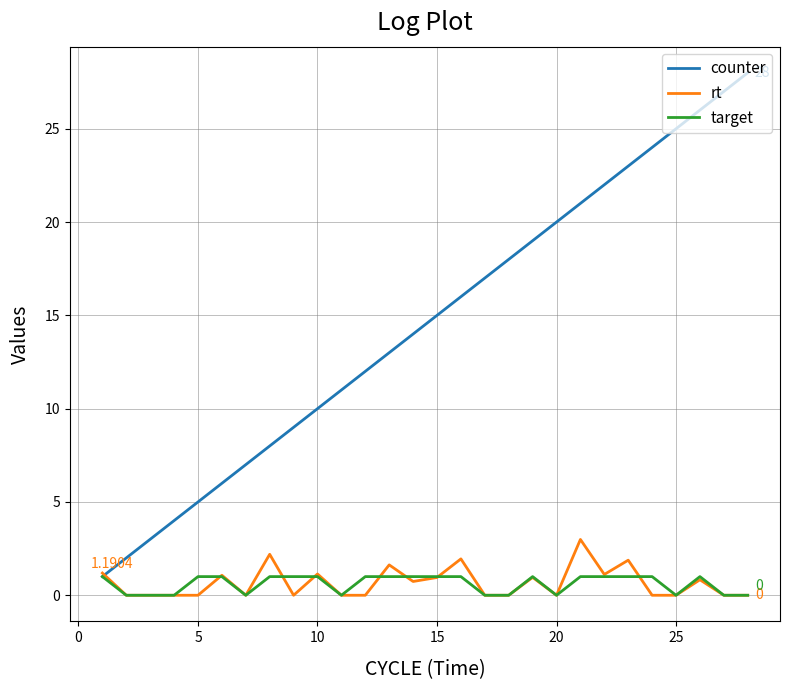

Which series has the widest spread of values?

counter